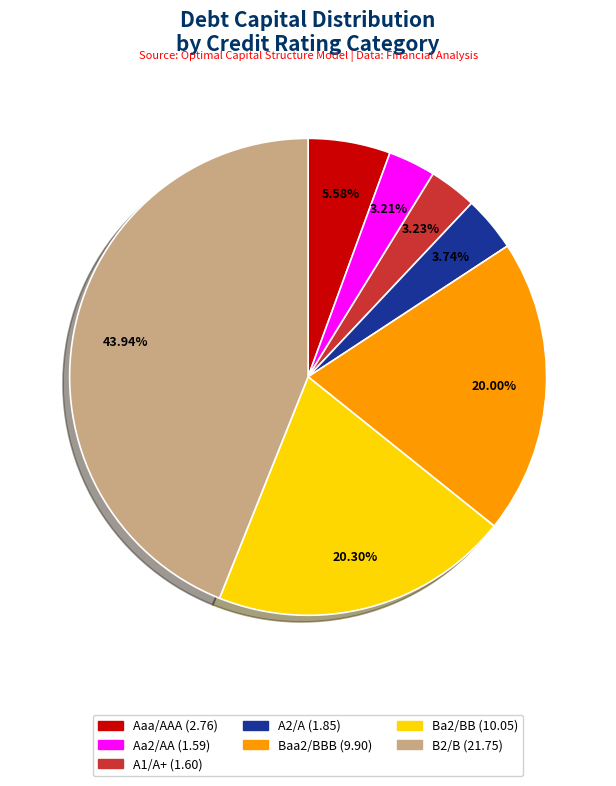

Which slice is the largest?

B2/B